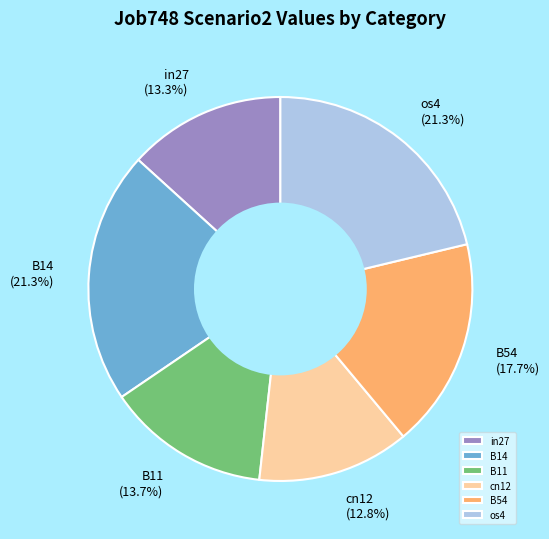

How many segments does this pie chart have?

6